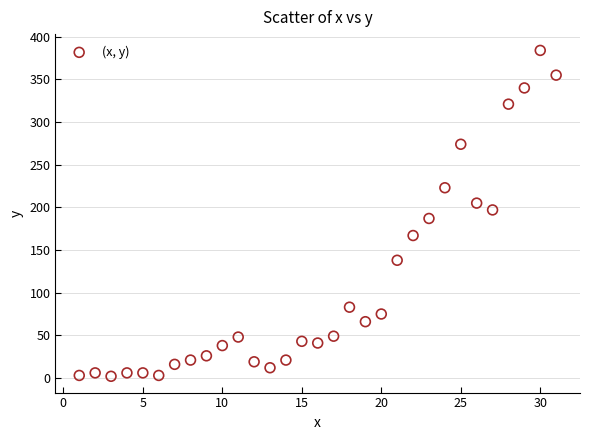

What is the range of X values (max minus min)?

30